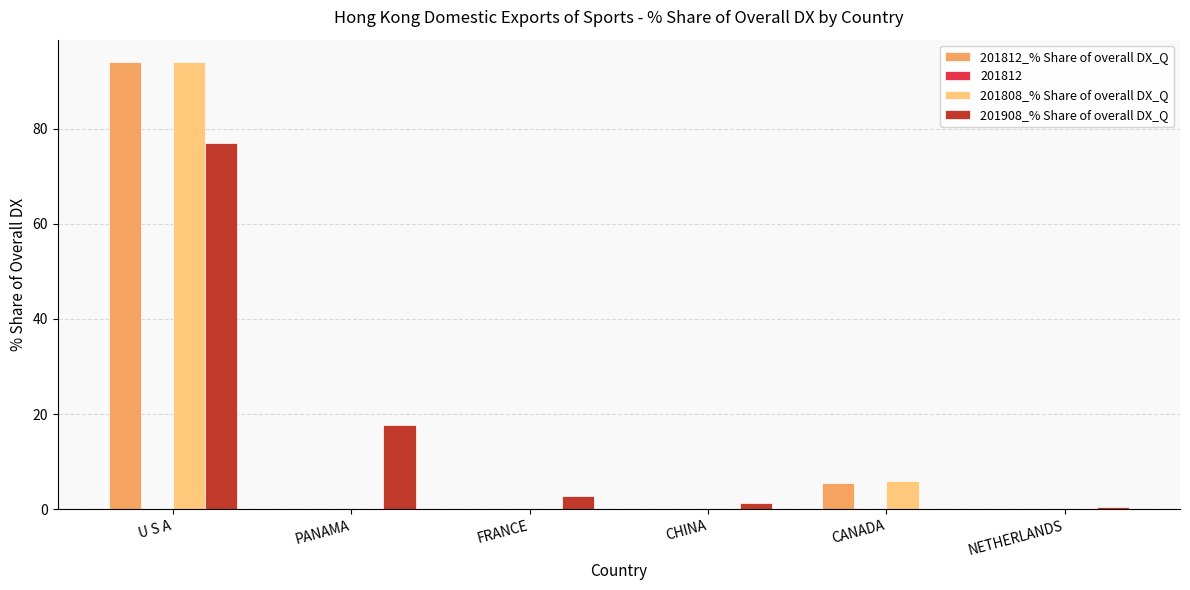

What is the sum of all 201908_% Share of overall DX_Q values?

99.3